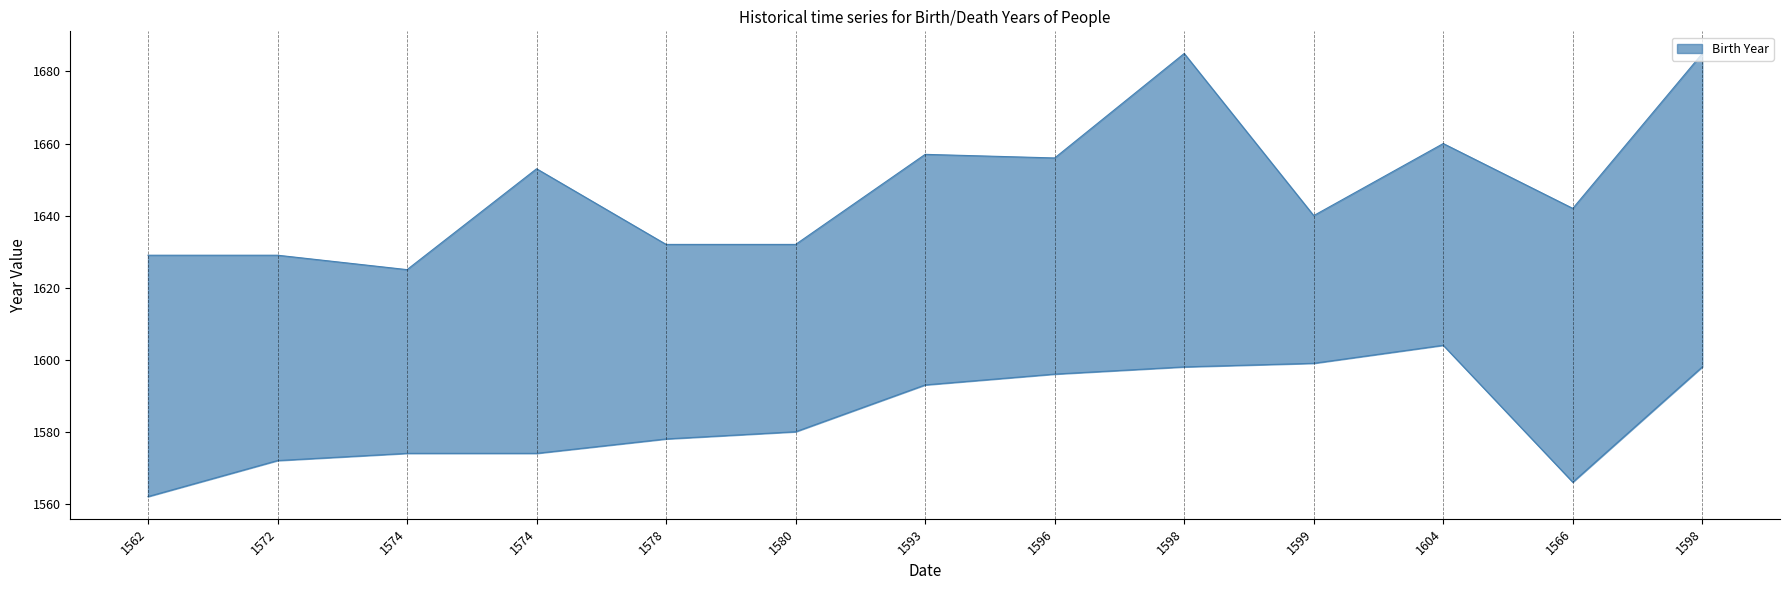

The chart shows a value of 912 at 1598. True or false?

False